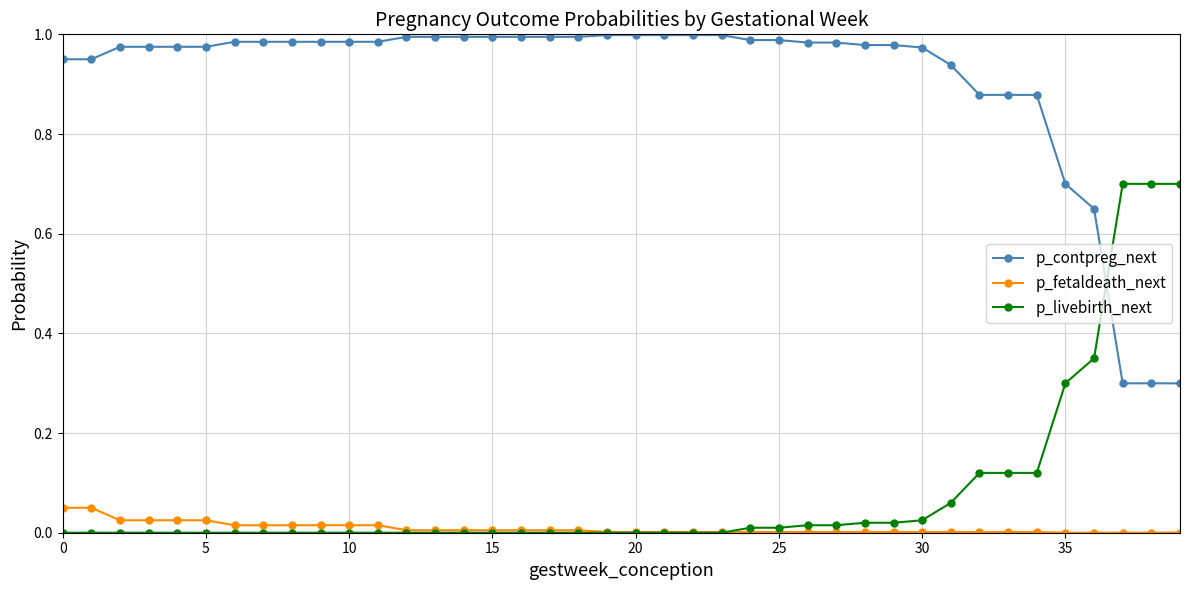

Which series has the largest total across all categories?

p_contpreg_next